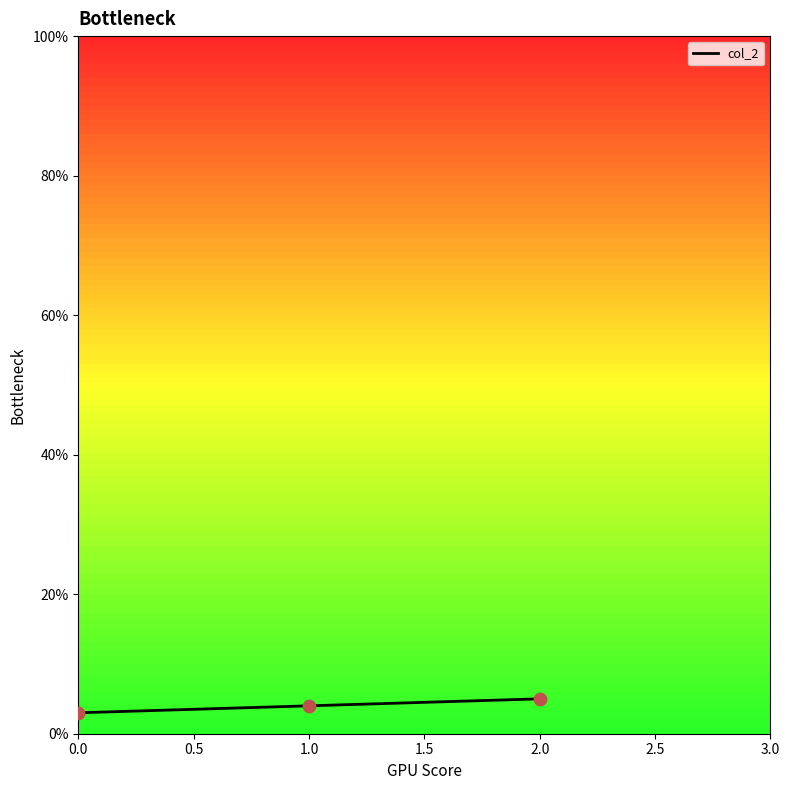

What is the change in value from 0.0 to 2.0?

+2